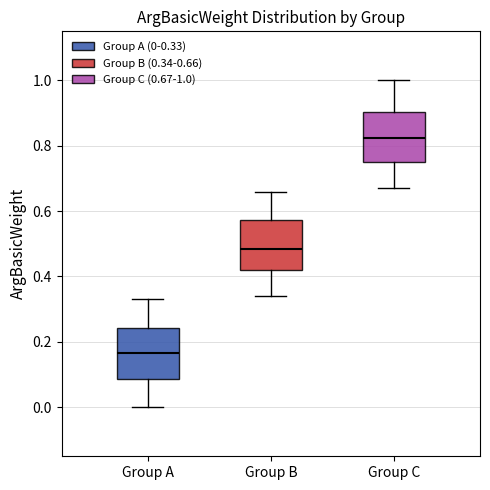

Reading left to right, transcribe this box plot: for each box, give where its median line is, the range the box spans, and where its two whiskers end, as read against the y-axis. The values are not printed on the chart, so give them approximately, as read against the axis.

Group A: median 0.16, box 0.08 to 0.24, whiskers 0.00 to 0.34
Group B: median 0.48, box 0.42 to 0.58, whiskers 0.34 to 0.66
Group C: median 0.82, box 0.76 to 0.90, whiskers 0.68 to 1.00